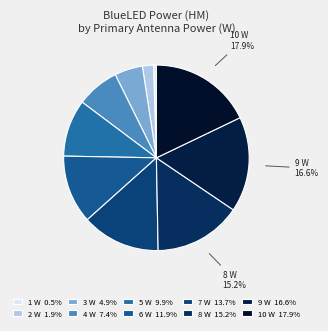

Rank the categories by value from lowest to highest.

1, 2, 3, 4, 5, 6, 7, 8, 9, 10